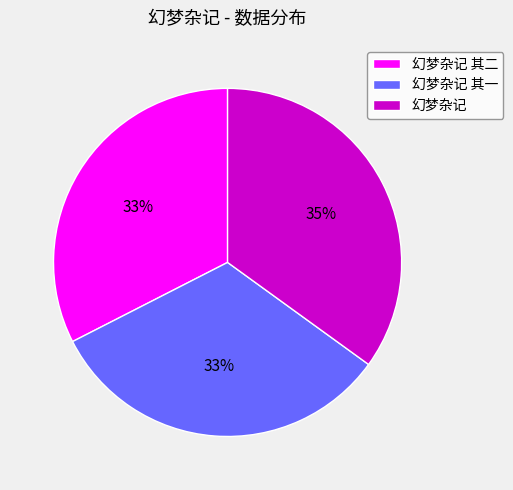

Which has a higher value, 幻梦杂记 or 幻梦杂记 其一?

幻梦杂记